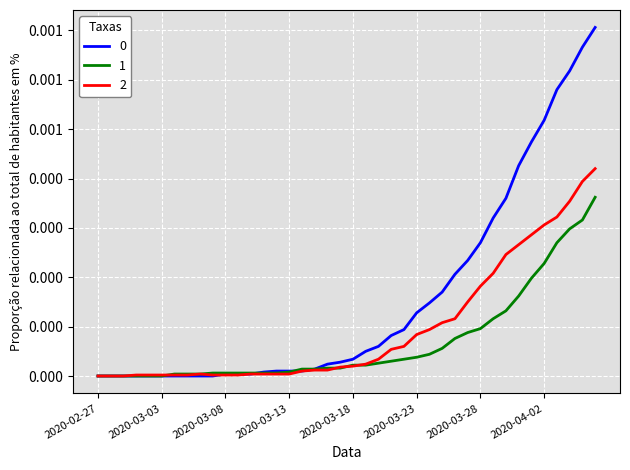

At which label is 2 closest to 0?

2020-02-27